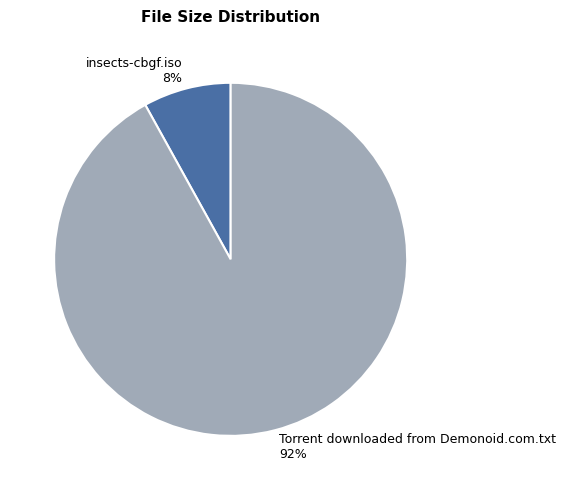

To the nearest percent, what is the difference between the largest and smallest slice percentages?

84%